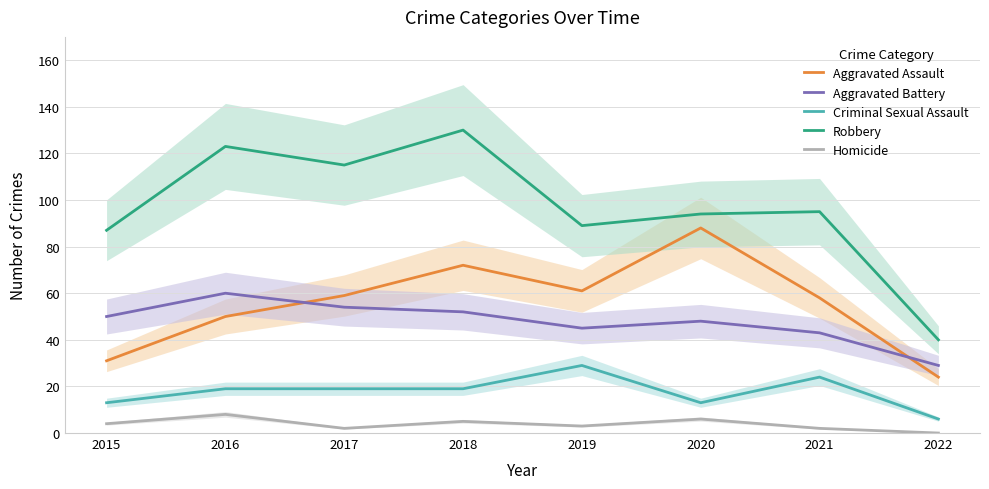

At which category is the sum across all series the highest?

2018